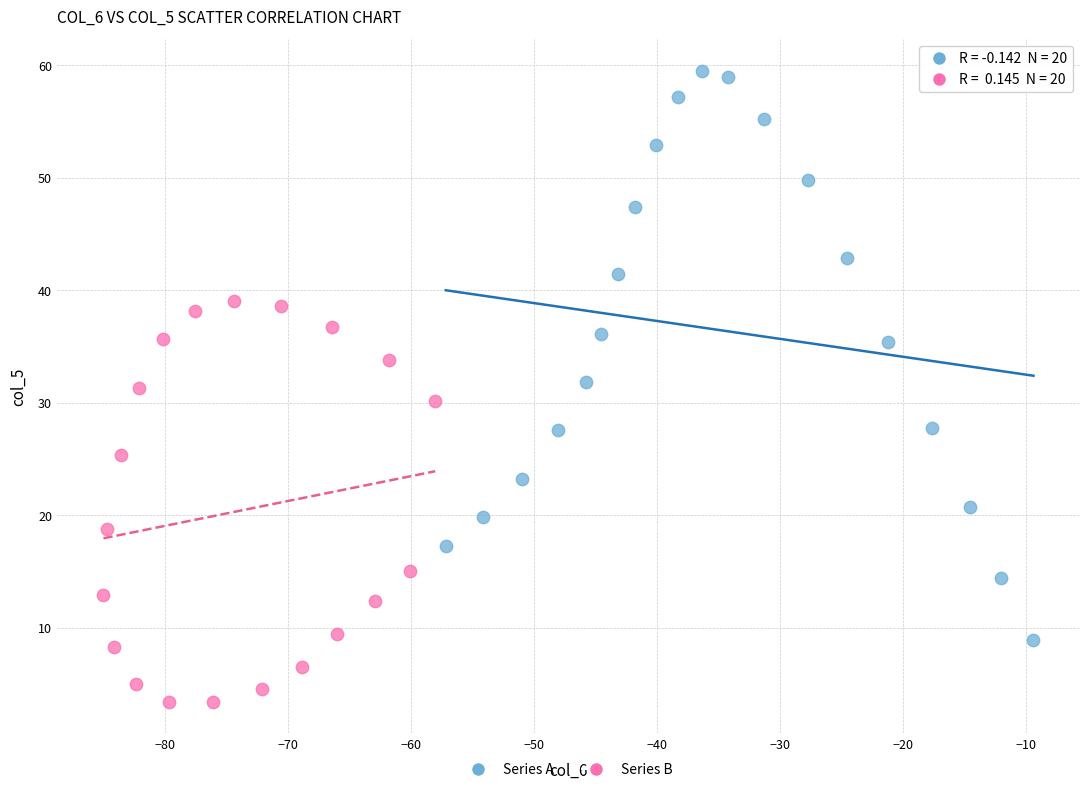

Which series reaches the minimum Y coordinate?

Series B